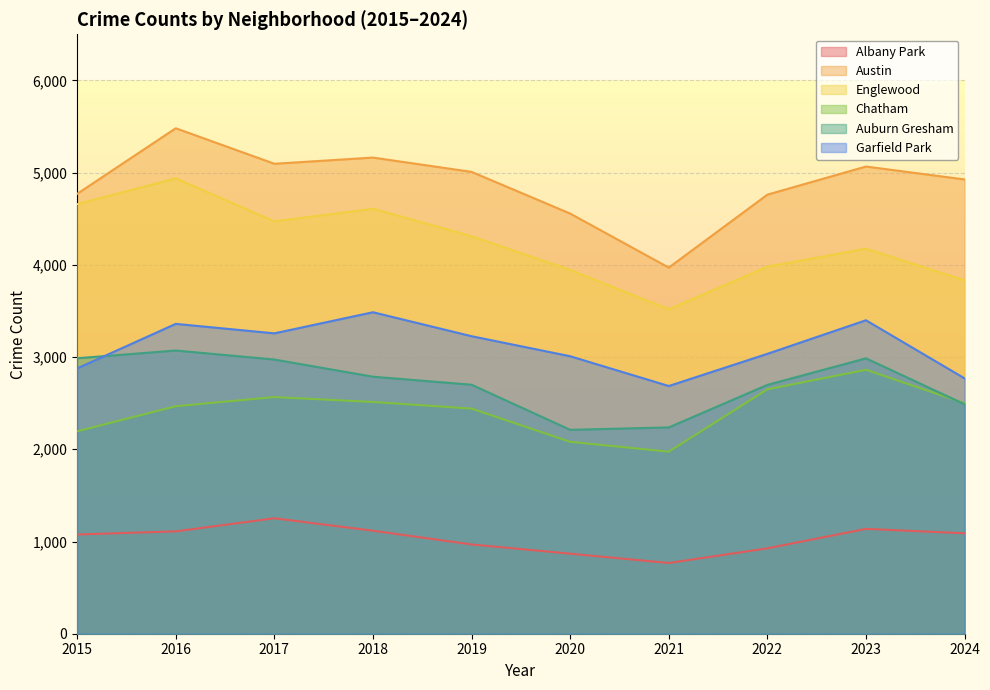

List the labels in order of Albany Park value, largest first.

2017, 2023, 2018, 2016, 2024, 2015, 2019, 2022, 2020, 2021